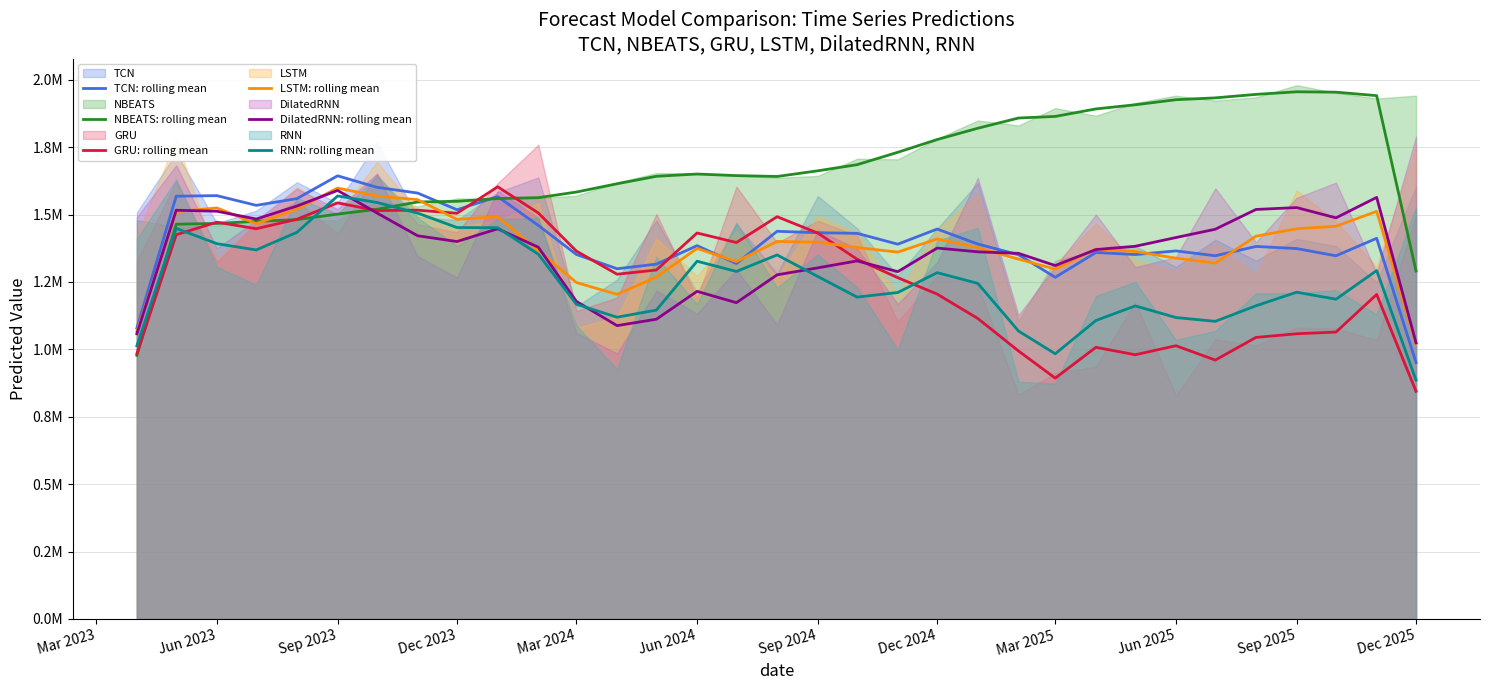

Which series ends up on top after the final intersection of TCN: rolling mean and DilatedRNN: rolling mean?

DilatedRNN: rolling mean